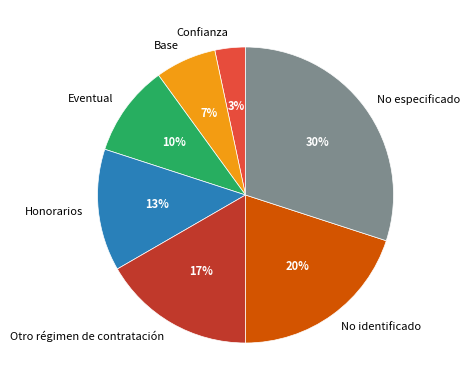

Do Eventual and Honorarios together represent more than half of the pie?

No